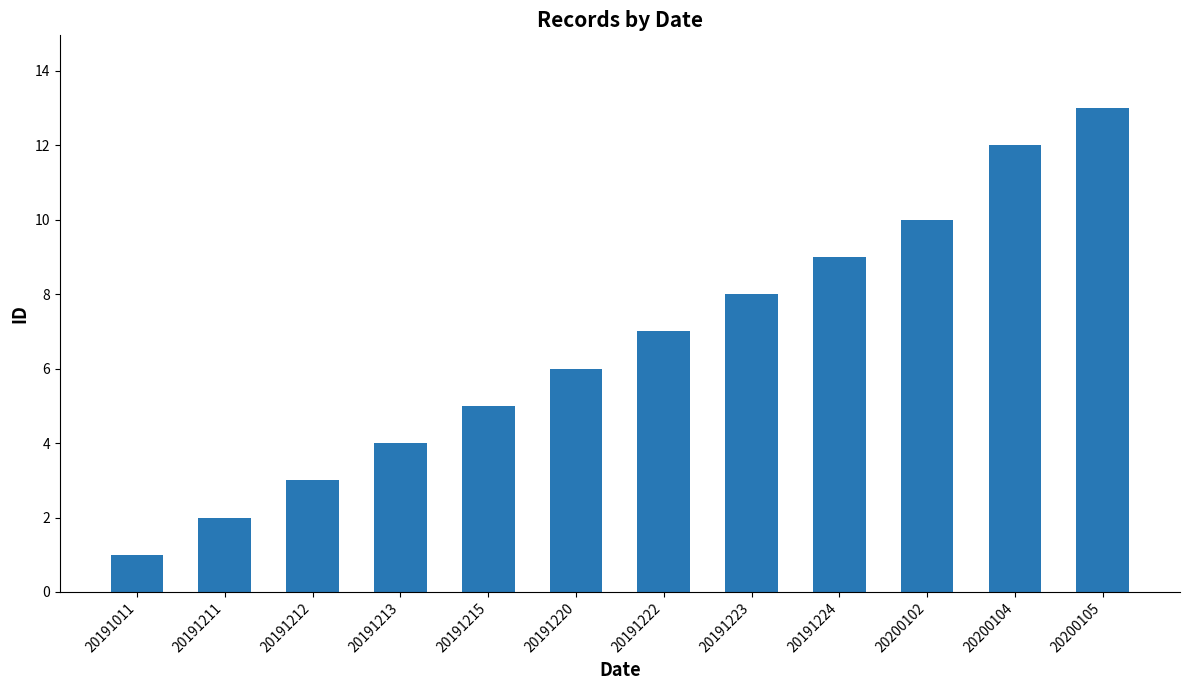

How many data points are less than 7?

6